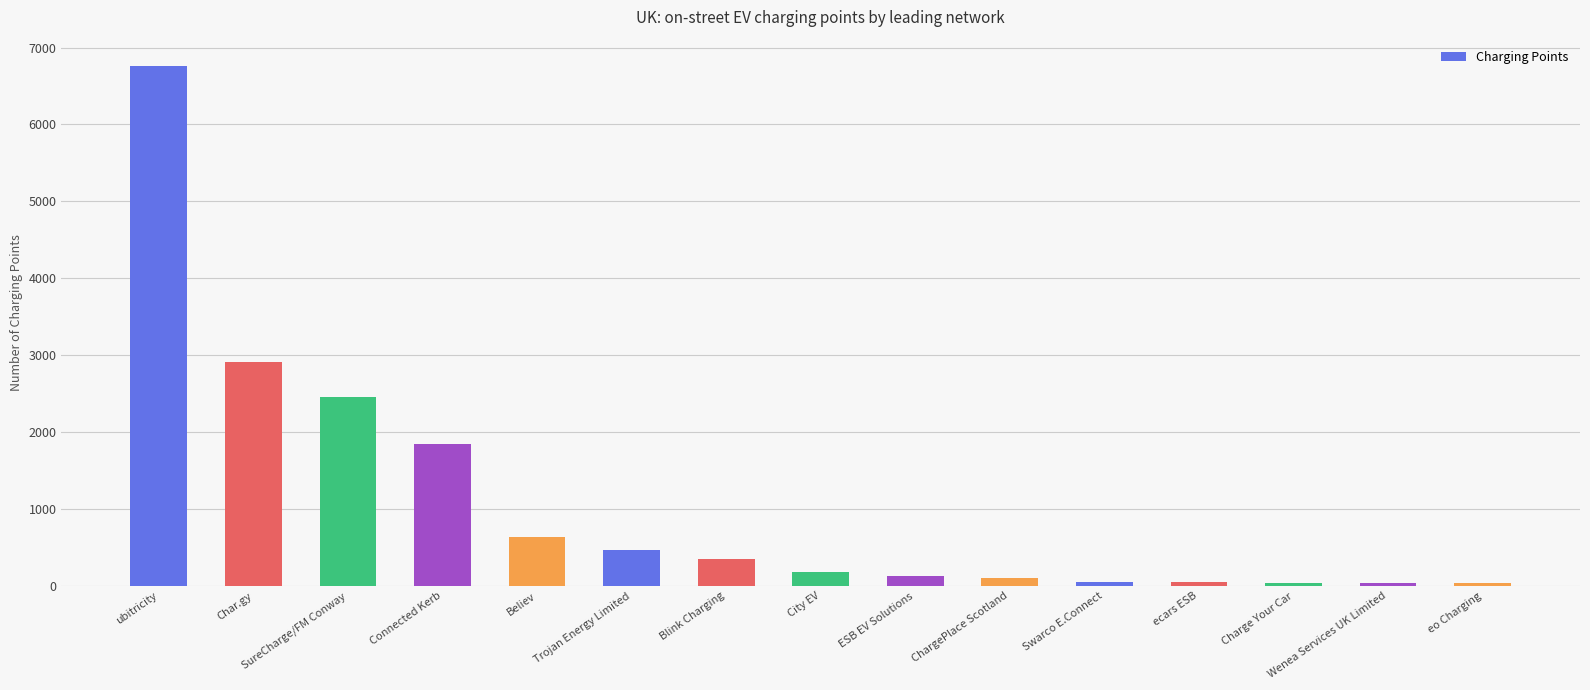

Read the value at Trojan Energy Limited, to the nearest 10.

460